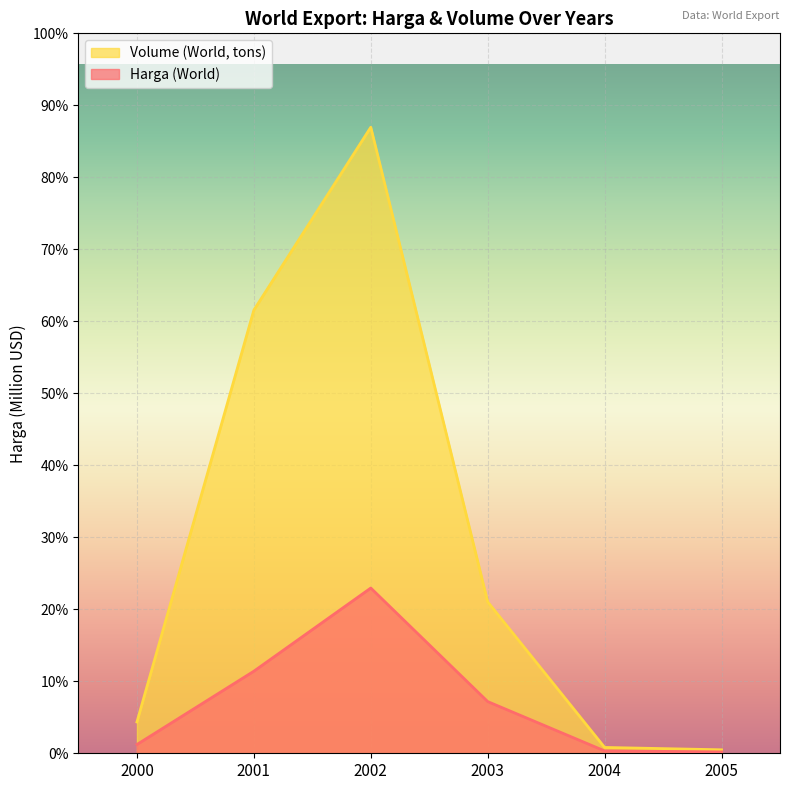

At how many categories does at least one series exceed 1777?

2